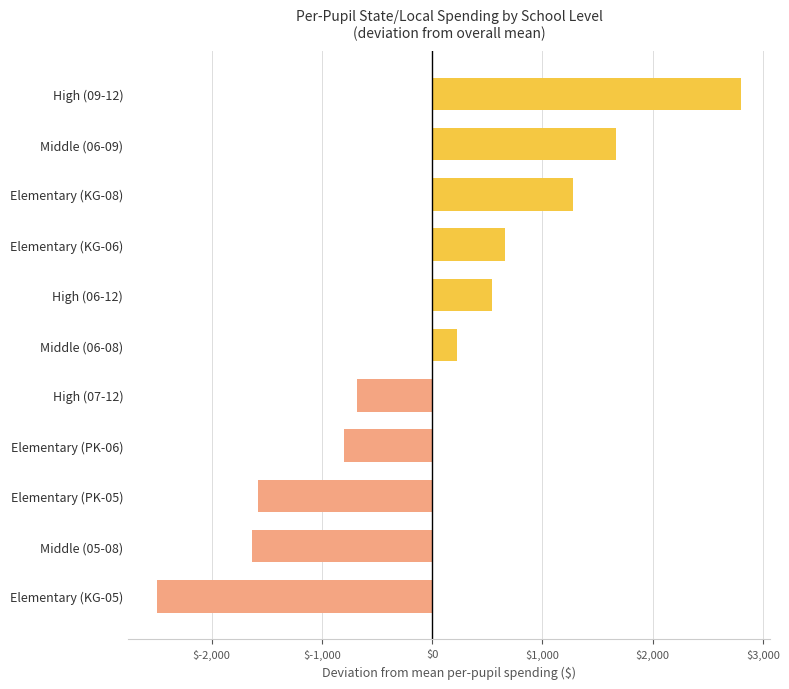

Is the value of pp_total_raw_MO at High (07-12) greater than the value of pp_stloc_raw_MO at Middle (05-08)?

Yes